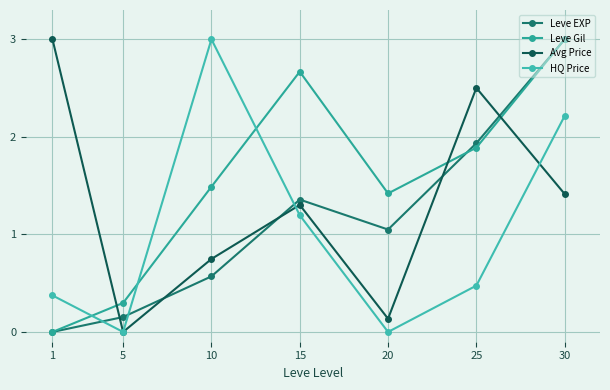

At which category does Leve EXP reach its first local valley?

20